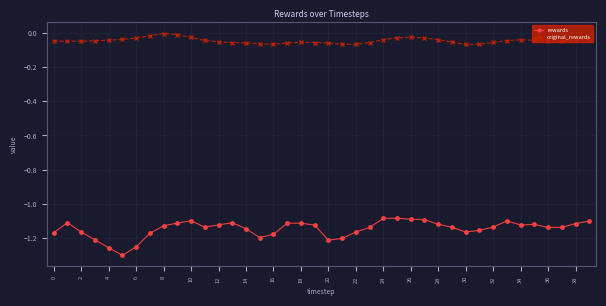

True or false: original_rewards and rewards cross at least once.

False